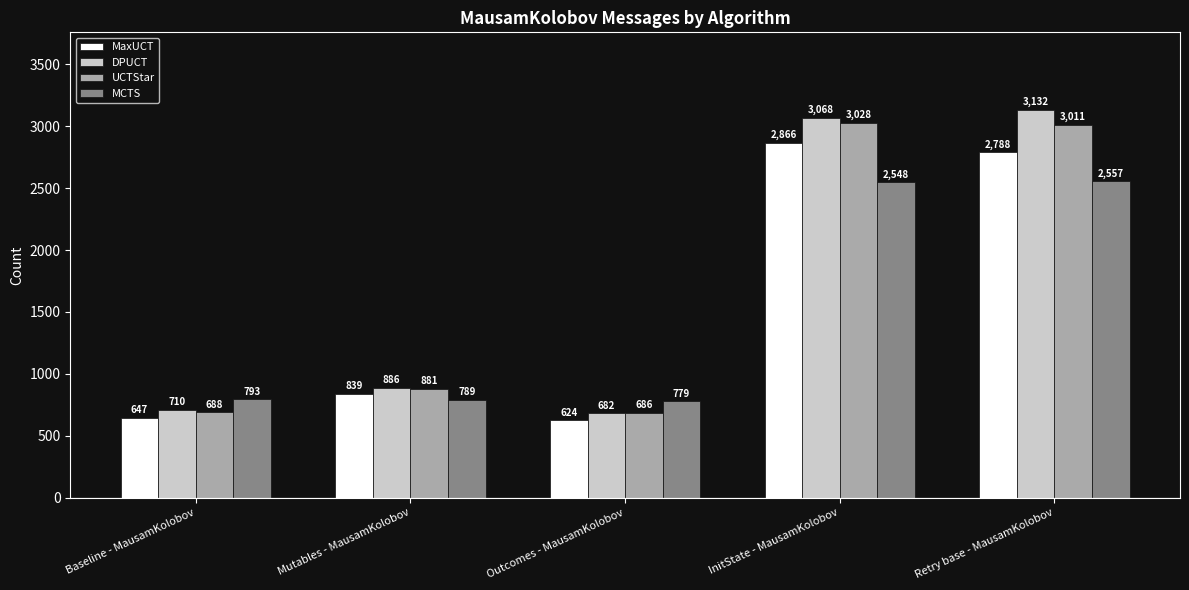

The UCTStar series shows 3011 at Retry base - MausamKolobov. True or false?

True